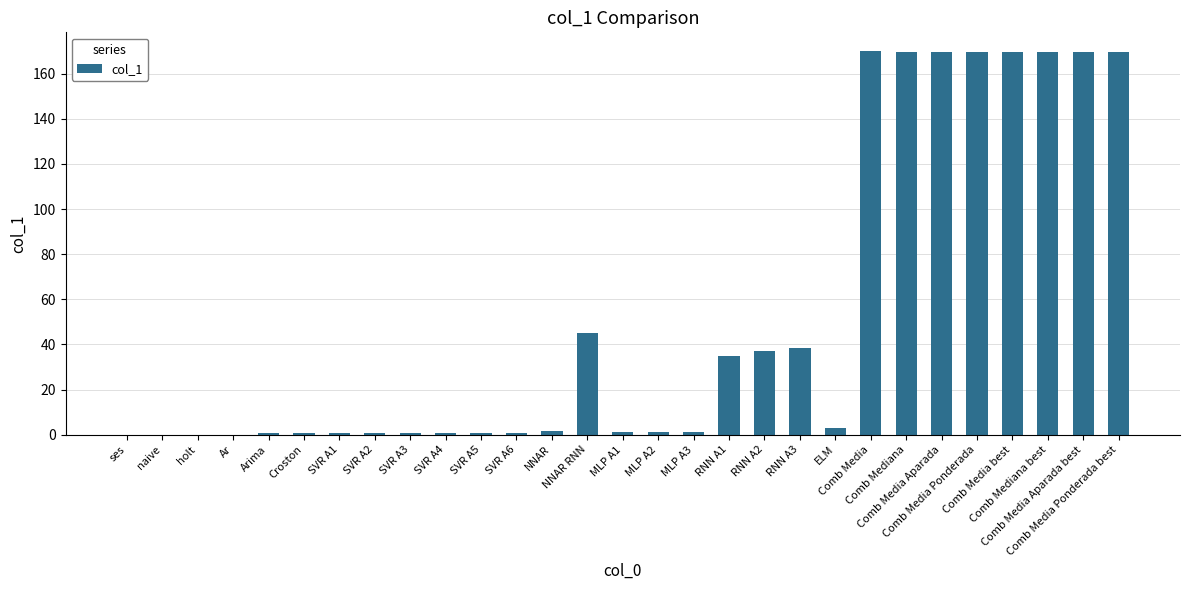

What is the maximum value shown in the chart?

169.8